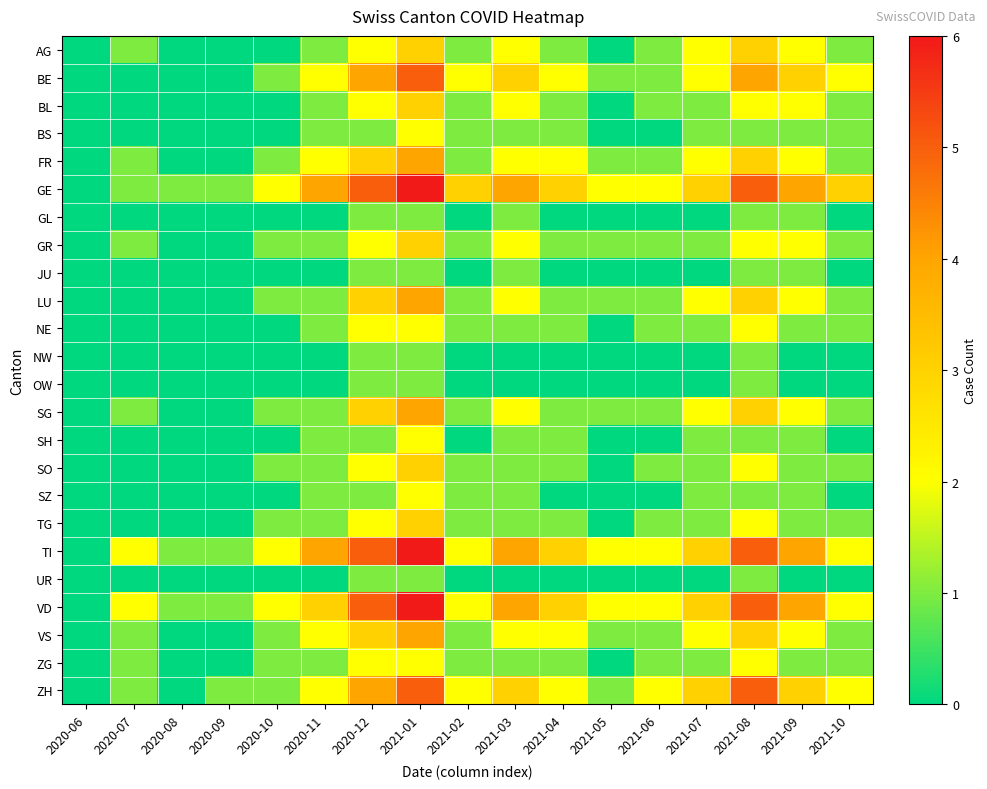

Reading left to right, transcribe all the data shown in this chart.

AG: 2020-06=0	2020-07=1	2020-08=0	2020-09=0	2020-10=0	2020-11=1	2020-12=2	2021-01=3	2021-02=1	2021-03=2	2021-04=1	2021-05=0	2021-06=1	2021-07=2	2021-08=3	2021-09=2	2021-10=1
BE: 2020-06=0	2020-07=0	2020-08=0	2020-09=0	2020-10=1	2020-11=2	2020-12=4	2021-01=5	2021-02=2	2021-03=3	2021-04=2	2021-05=1	2021-06=1	2021-07=2	2021-08=4	2021-09=3	2021-10=2
BL: 2020-06=0	2020-07=0	2020-08=0	2020-09=0	2020-10=0	2020-11=1	2020-12=2	2021-01=3	2021-02=1	2021-03=2	2021-04=1	2021-05=0	2021-06=1	2021-07=1	2021-08=2	2021-09=2	2021-10=1
BS: 2020-06=0	2020-07=0	2020-08=0	2020-09=0	2020-10=0	2020-11=1	2020-12=1	2021-01=2	2021-02=1	2021-03=1	2021-04=1	2021-05=0	2021-06=0	2021-07=1	2021-08=1	2021-09=1	2021-10=1
FR: 2020-06=0	2020-07=1	2020-08=0	2020-09=0	2020-10=1	2020-11=2	2020-12=3	2021-01=4	2021-02=1	2021-03=2	2021-04=2	2021-05=1	2021-06=1	2021-07=2	2021-08=3	2021-09=2	2021-10=1
GE: 2020-06=0	2020-07=1	2020-08=1	2020-09=1	2020-10=2	2020-11=4	2020-12=5	2021-01=6	2021-02=3	2021-03=4	2021-04=3	2021-05=2	2021-06=2	2021-07=3	2021-08=5	2021-09=4	2021-10=3
GL: 2020-06=0	2020-07=0	2020-08=0	2020-09=0	2020-10=0	2020-11=0	2020-12=1	2021-01=1	2021-02=0	2021-03=1	2021-04=0	2021-05=0	2021-06=0	2021-07=0	2021-08=1	2021-09=1	2021-10=0
GR: 2020-06=0	2020-07=1	2020-08=0	2020-09=0	2020-10=1	2020-11=1	2020-12=2	2021-01=3	2021-02=1	2021-03=2	2021-04=1	2021-05=1	2021-06=1	2021-07=1	2021-08=2	2021-09=2	2021-10=1
JU: 2020-06=0	2020-07=0	2020-08=0	2020-09=0	2020-10=0	2020-11=0	2020-12=1	2021-01=1	2021-02=0	2021-03=1	2021-04=0	2021-05=0	2021-06=0	2021-07=0	2021-08=1	2021-09=1	2021-10=0
LU: 2020-06=0	2020-07=0	2020-08=0	2020-09=0	2020-10=1	2020-11=1	2020-12=3	2021-01=4	2021-02=1	2021-03=2	2021-04=1	2021-05=1	2021-06=1	2021-07=2	2021-08=3	2021-09=2	2021-10=1
NE: 2020-06=0	2020-07=0	2020-08=0	2020-09=0	2020-10=0	2020-11=1	2020-12=2	2021-01=2	2021-02=1	2021-03=1	2021-04=1	2021-05=0	2021-06=1	2021-07=1	2021-08=2	2021-09=1	2021-10=1
NW: 2020-06=0	2020-07=0	2020-08=0	2020-09=0	2020-10=0	2020-11=0	2020-12=1	2021-01=1	2021-02=0	2021-03=0	2021-04=0	2021-05=0	2021-06=0	2021-07=0	2021-08=1	2021-09=0	2021-10=0
OW: 2020-06=0	2020-07=0	2020-08=0	2020-09=0	2020-10=0	2020-11=0	2020-12=1	2021-01=1	2021-02=0	2021-03=0	2021-04=0	2021-05=0	2021-06=0	2021-07=0	2021-08=1	2021-09=0	2021-10=0
SG: 2020-06=0	2020-07=1	2020-08=0	2020-09=0	2020-10=1	2020-11=1	2020-12=3	2021-01=4	2021-02=1	2021-03=2	2021-04=1	2021-05=1	2021-06=1	2021-07=2	2021-08=3	2021-09=2	2021-10=1
SH: 2020-06=0	2020-07=0	2020-08=0	2020-09=0	2020-10=0	2020-11=1	2020-12=1	2021-01=2	2021-02=0	2021-03=1	2021-04=1	2021-05=0	2021-06=0	2021-07=1	2021-08=1	2021-09=1	2021-10=0
SO: 2020-06=0	2020-07=0	2020-08=0	2020-09=0	2020-10=1	2020-11=1	2020-12=2	2021-01=3	2021-02=1	2021-03=1	2021-04=1	2021-05=0	2021-06=1	2021-07=1	2021-08=2	2021-09=1	2021-10=1
SZ: 2020-06=0	2020-07=0	2020-08=0	2020-09=0	2020-10=0	2020-11=1	2020-12=1	2021-01=2	2021-02=1	2021-03=1	2021-04=0	2021-05=0	2021-06=0	2021-07=1	2021-08=1	2021-09=1	2021-10=0
TG: 2020-06=0	2020-07=0	2020-08=0	2020-09=0	2020-10=1	2020-11=1	2020-12=2	2021-01=3	2021-02=1	2021-03=1	2021-04=1	2021-05=0	2021-06=1	2021-07=1	2021-08=2	2021-09=1	2021-10=1
TI: 2020-06=0	2020-07=2	2020-08=1	2020-09=1	2020-10=2	2020-11=4	2020-12=5	2021-01=6	2021-02=2	2021-03=4	2021-04=3	2021-05=2	2021-06=2	2021-07=3	2021-08=5	2021-09=4	2021-10=2
UR: 2020-06=0	2020-07=0	2020-08=0	2020-09=0	2020-10=0	2020-11=0	2020-12=1	2021-01=1	2021-02=0	2021-03=0	2021-04=0	2021-05=0	2021-06=0	2021-07=0	2021-08=1	2021-09=0	2021-10=0
VD: 2020-06=0	2020-07=2	2020-08=1	2020-09=1	2020-10=2	2020-11=3	2020-12=5	2021-01=6	2021-02=2	2021-03=4	2021-04=3	2021-05=2	2021-06=2	2021-07=3	2021-08=5	2021-09=4	2021-10=2
VS: 2020-06=0	2020-07=1	2020-08=0	2020-09=0	2020-10=1	2020-11=2	2020-12=3	2021-01=4	2021-02=1	2021-03=2	2021-04=2	2021-05=1	2021-06=1	2021-07=2	2021-08=3	2021-09=2	2021-10=1
ZG: 2020-06=0	2020-07=1	2020-08=0	2020-09=0	2020-10=1	2020-11=1	2020-12=2	2021-01=2	2021-02=1	2021-03=1	2021-04=1	2021-05=0	2021-06=1	2021-07=1	2021-08=2	2021-09=1	2021-10=1
ZH: 2020-06=0	2020-07=1	2020-08=0	2020-09=1	2020-10=1	2020-11=2	2020-12=4	2021-01=5	2021-02=2	2021-03=3	2021-04=2	2021-05=1	2021-06=2	2021-07=3	2021-08=5	2021-09=3	2021-10=2